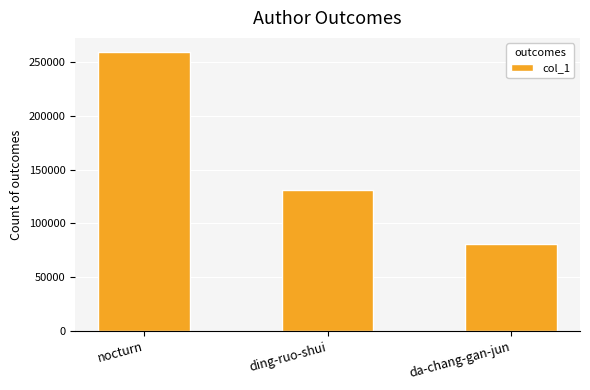

Which category has the lowest value across all series?

da-chang-gan-jun